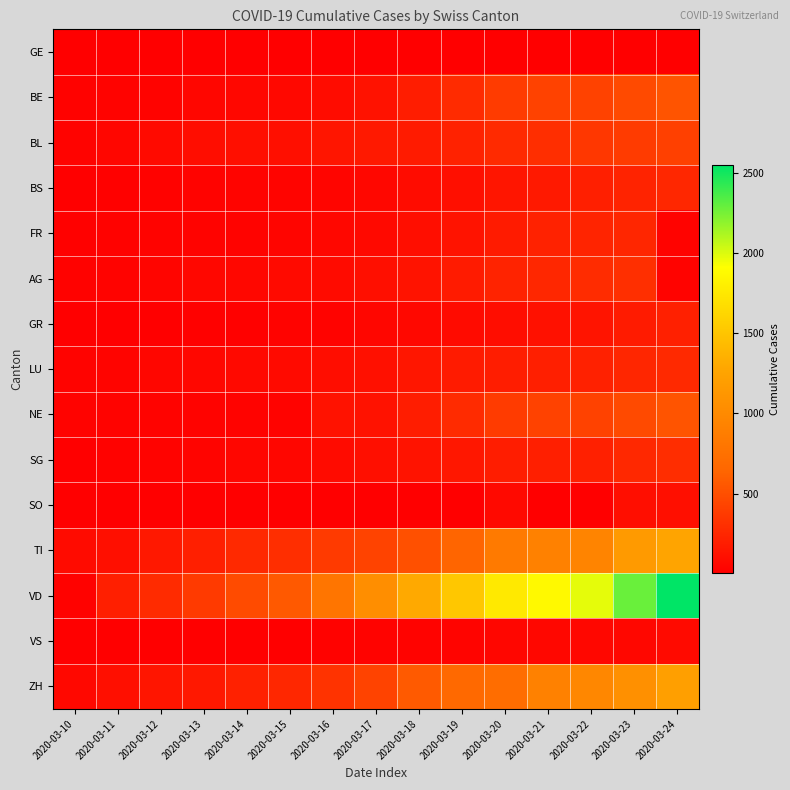

At which category is the sum across all series the highest?

2020-03-24